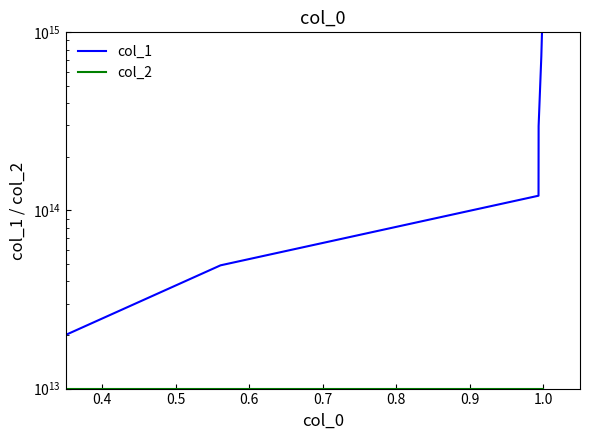

True or false: col_1 has more than 1 points higher than both neighbors.

False